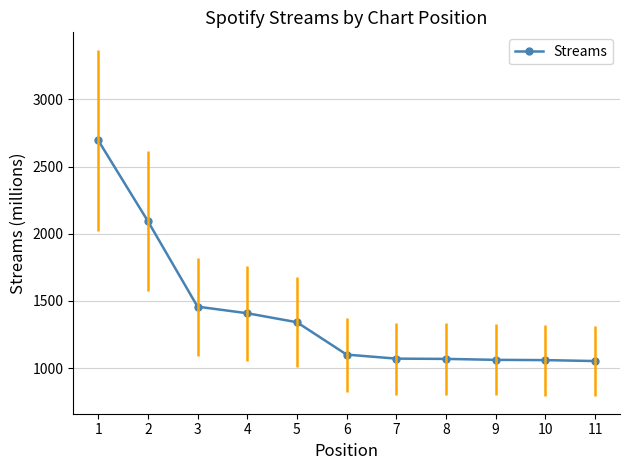

How many distinct data groups are displayed?

1